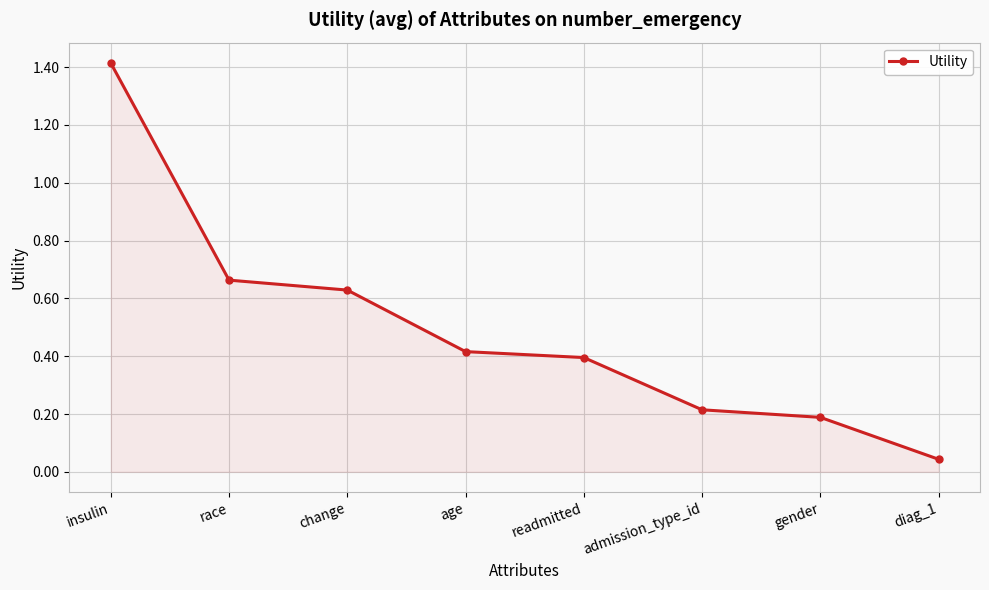

At which category does the chart reach its minimum across all series?

diag_1